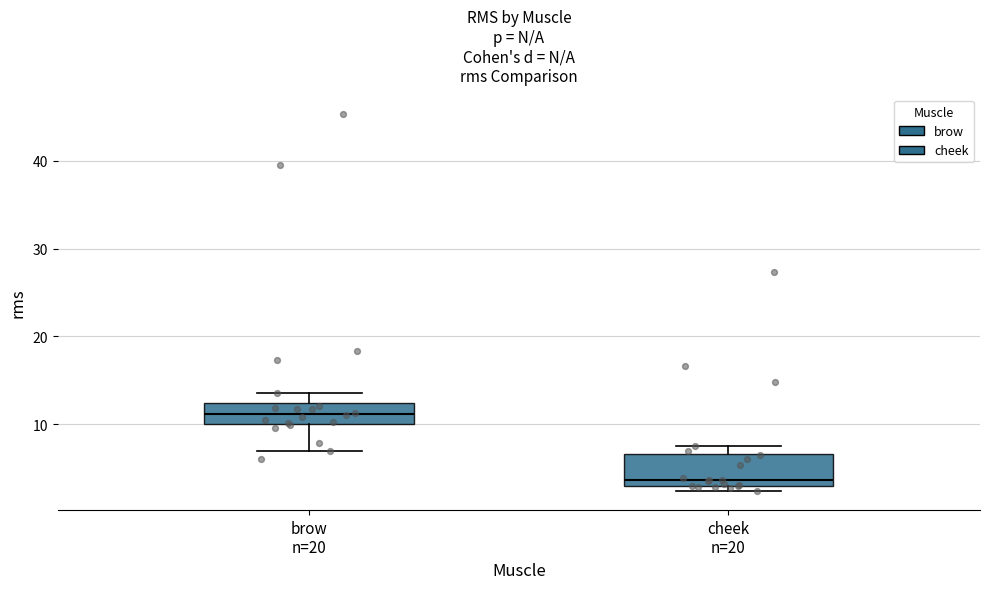

Where is the lower edge of the box for cheek n=20 on the y-axis? The values are not printed on the chart, so give them approximately, as read against the axis.

3